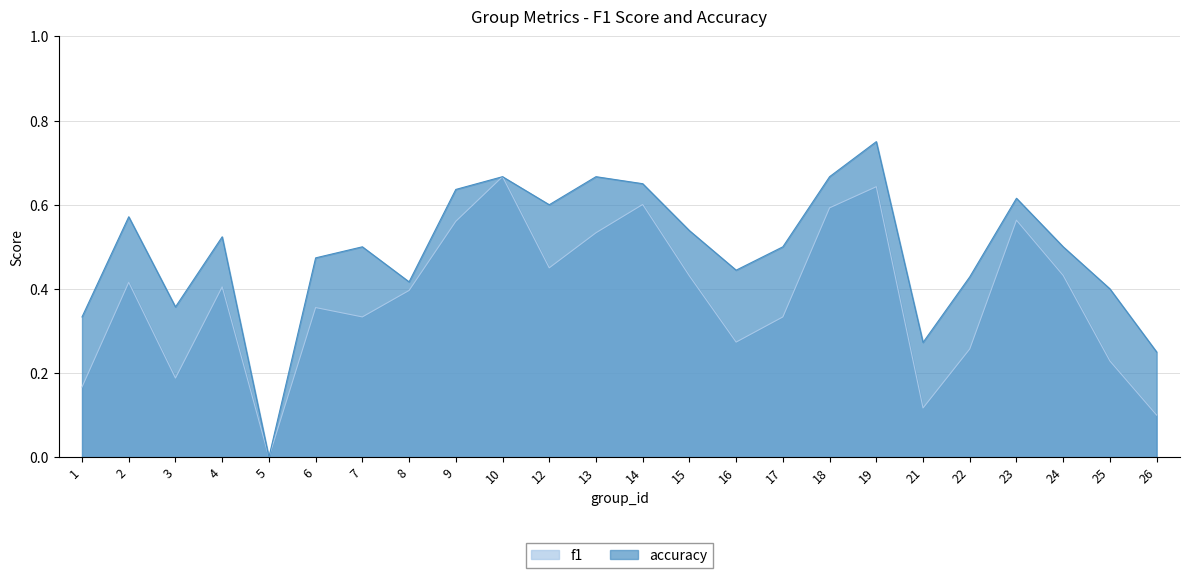

Reading left to right, list all the values displayed in this chart.

f1: 0.2	0.4	0.2	0.4	0.0	0.4	0.3	0.4	0.6	0.7	0.5	0.5	0.6	0.4	0.3	0.3	0.6	0.6	0.1	0.3	0.6	0.4	0.2	0.1
accuracy: 0.3	0.6	0.4	0.5	0.0	0.5	0.5	0.4	0.6	0.7	0.6	0.7	0.7	0.5	0.4	0.5	0.7	0.8	0.3	0.4	0.6	0.5	0.4	0.2